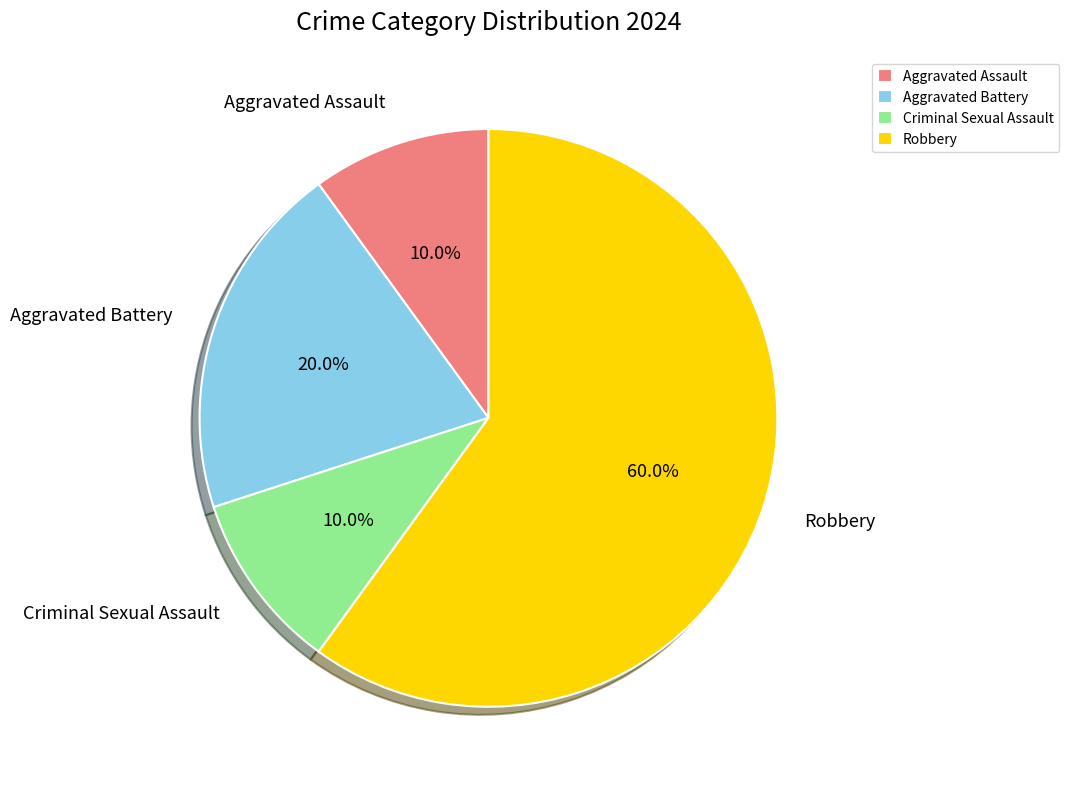

True or false: Robbery accounts for 60% of the total.

True